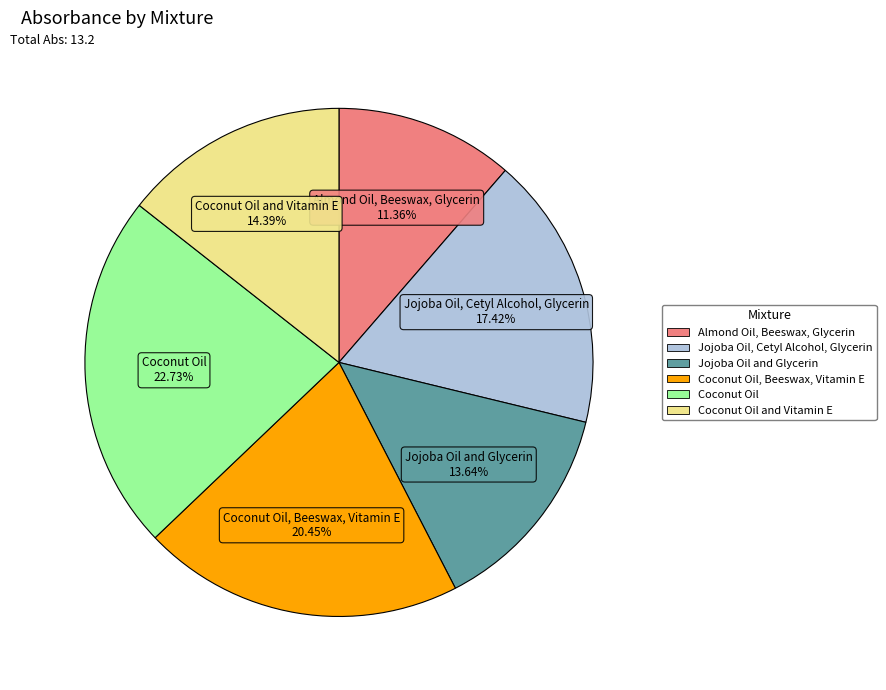

Is there any slice that represents more than half of the pie?

No